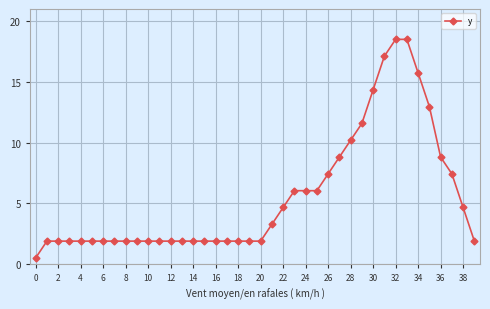

How many values are below 1?

1